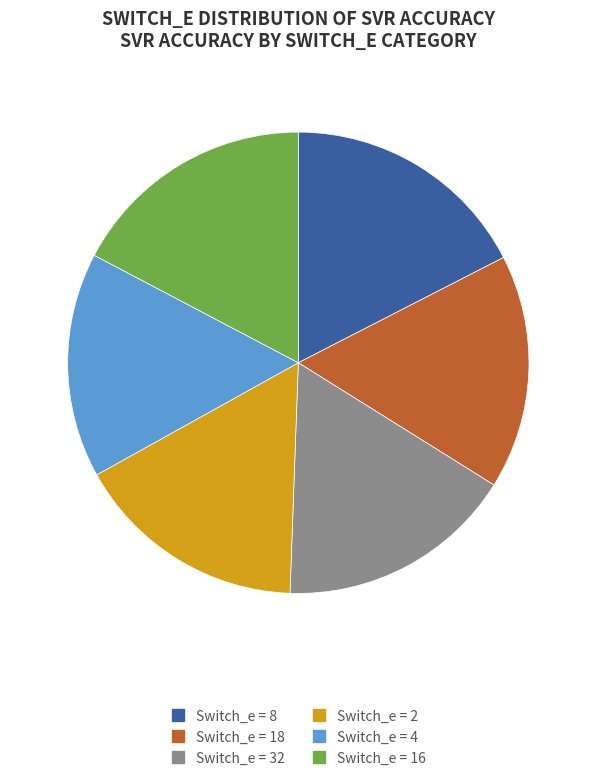

Is there any slice that represents more than half of the pie?

No